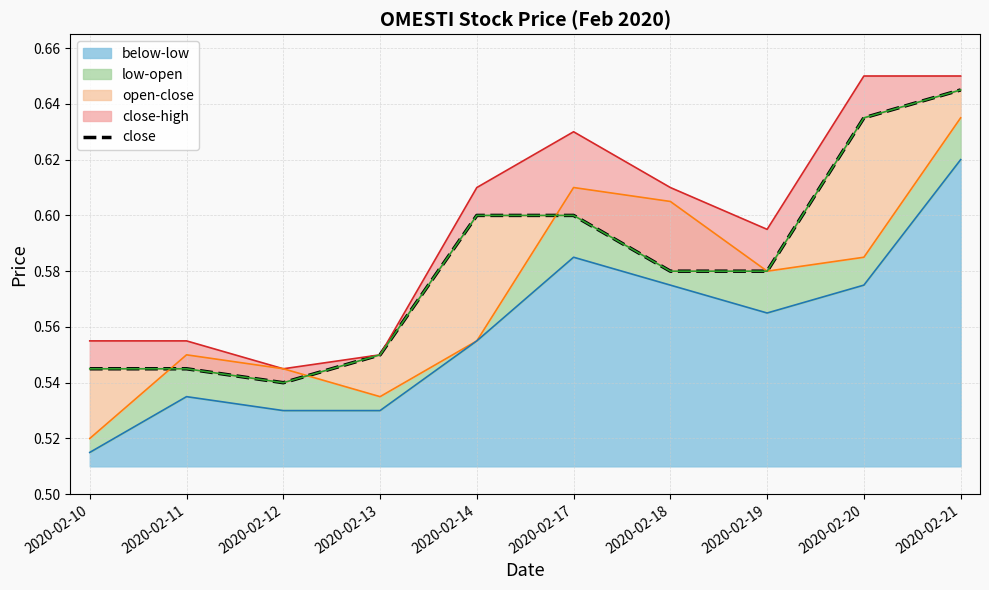

Which label corresponds to the largest value in the chart?

2020-02-21